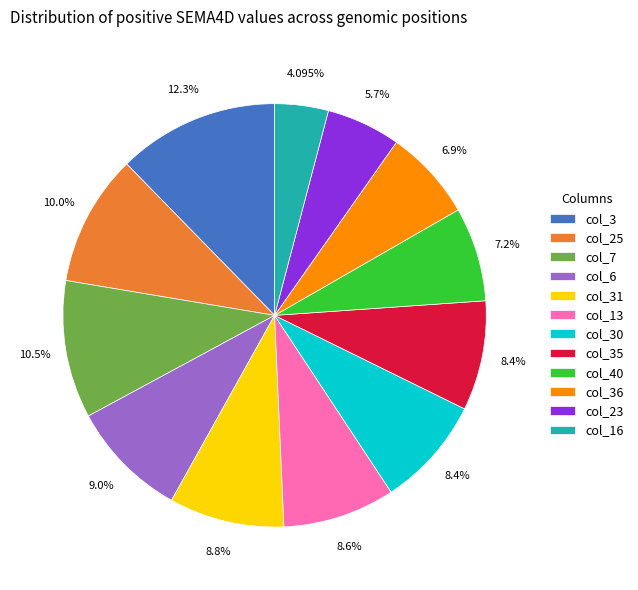

How many slices are in this pie chart?

12